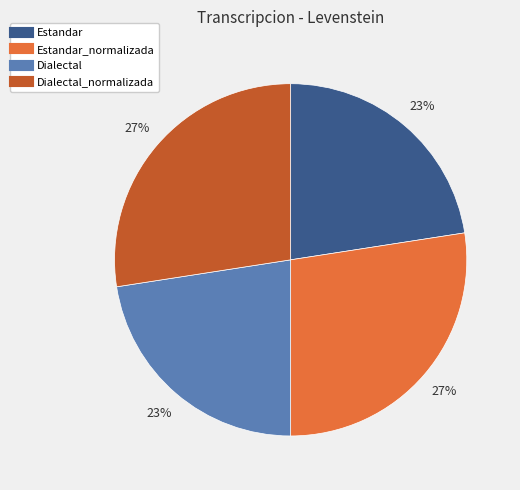

Is there a majority slice in this chart?

No